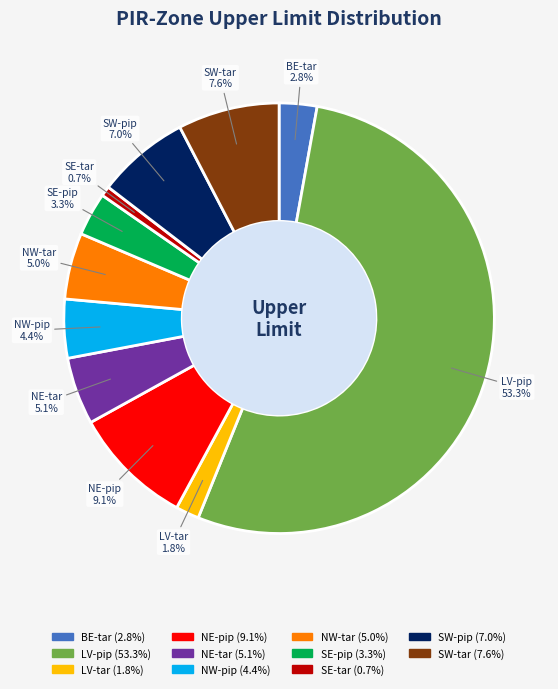

Is it true that SW-pip is 2% of the pie?

False